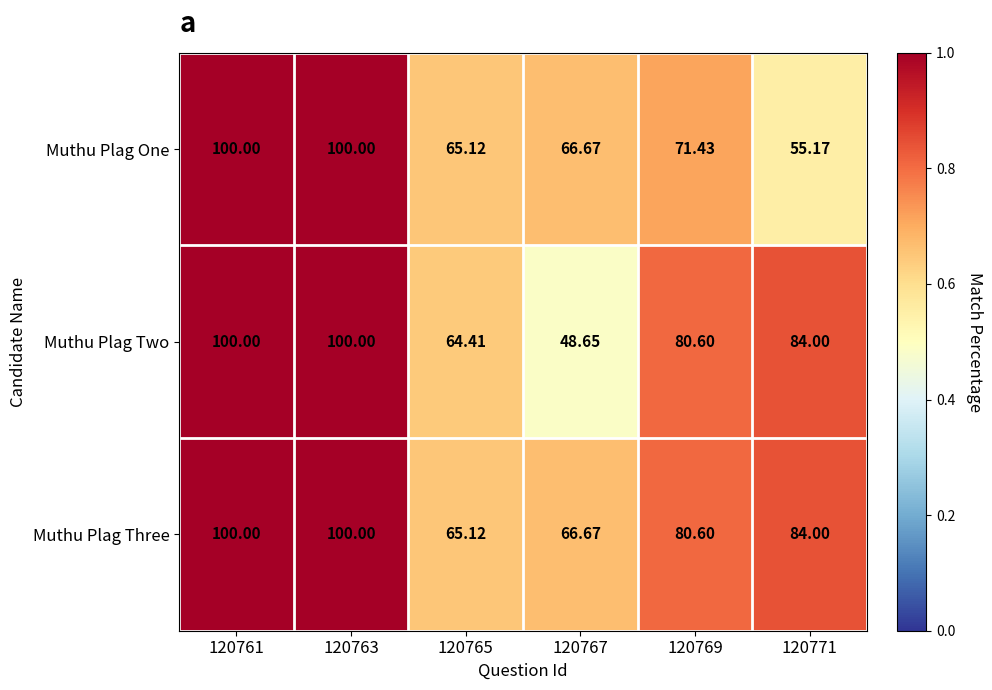

At how many categories does at least one series exceed 50?

6